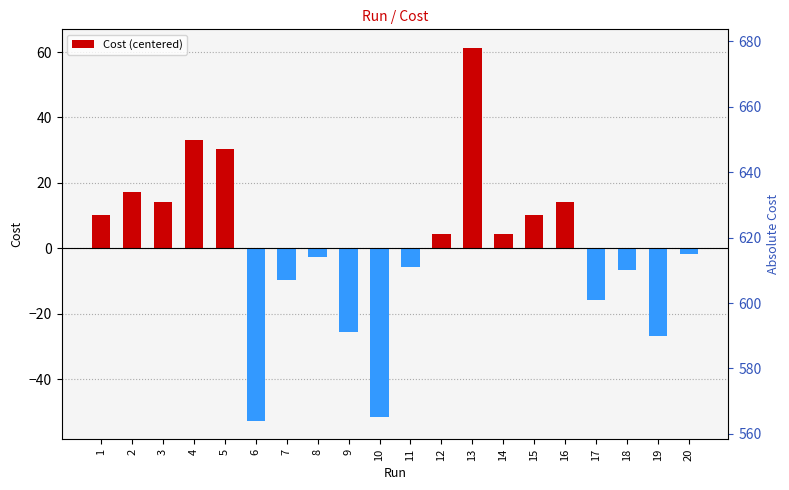

How many bars are there in total?

20